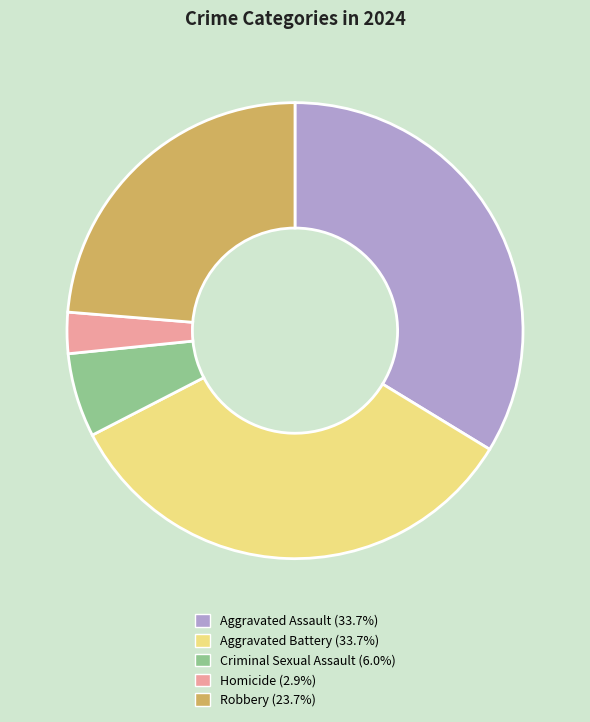

Between Criminal Sexual Assault and Homicide, which is larger?

Criminal Sexual Assault